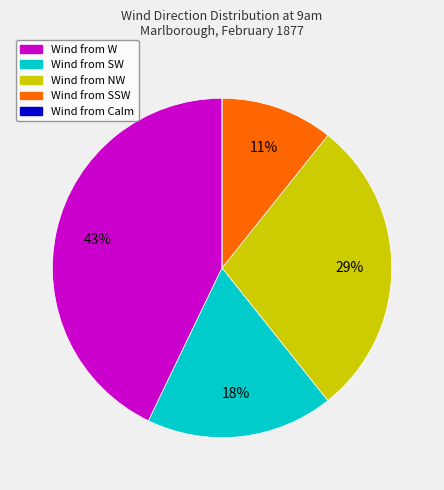

Does any single category account for the majority?

No